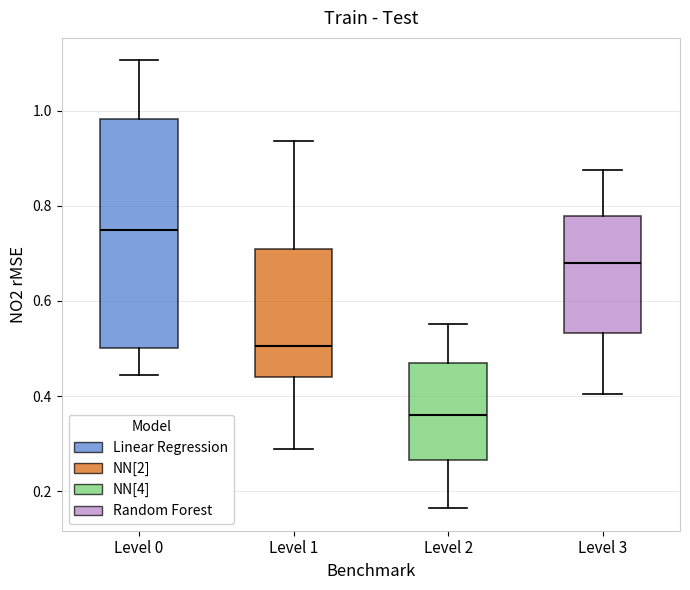

Which box has the highest median line?

Level 0